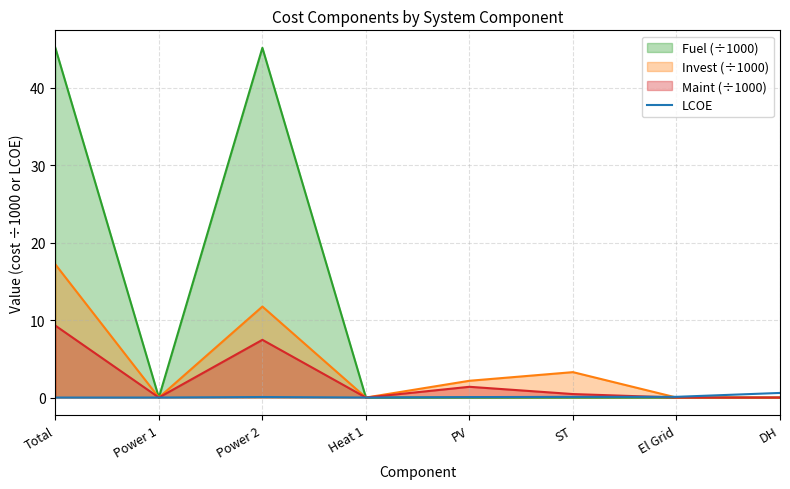

Which series has the widest spread of values?

Fuel (÷1000)